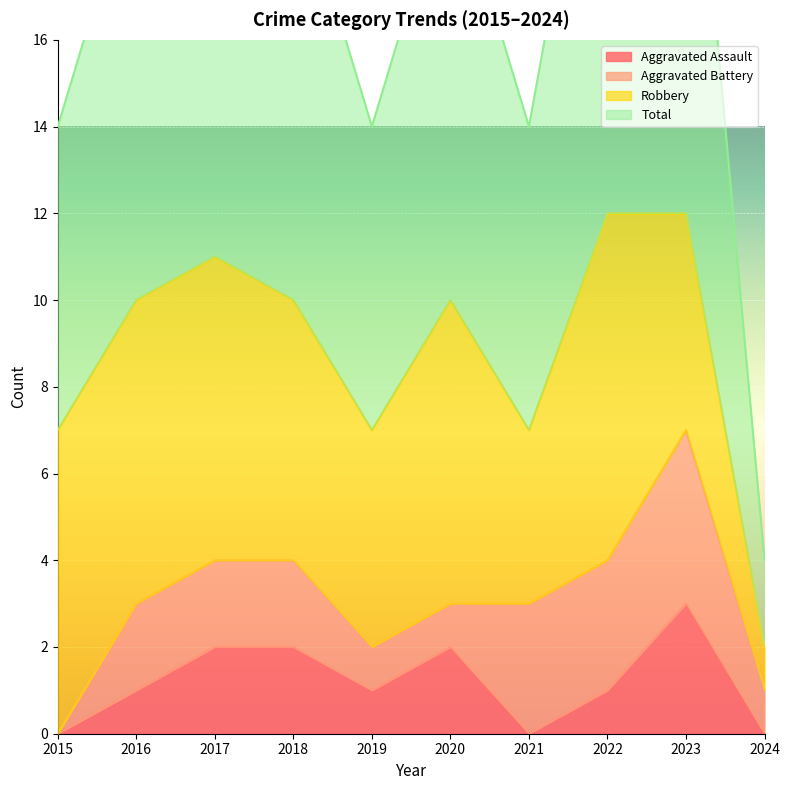

Is the value of Total at 2023 greater than the value of Aggravated Assault at 2023?

Yes